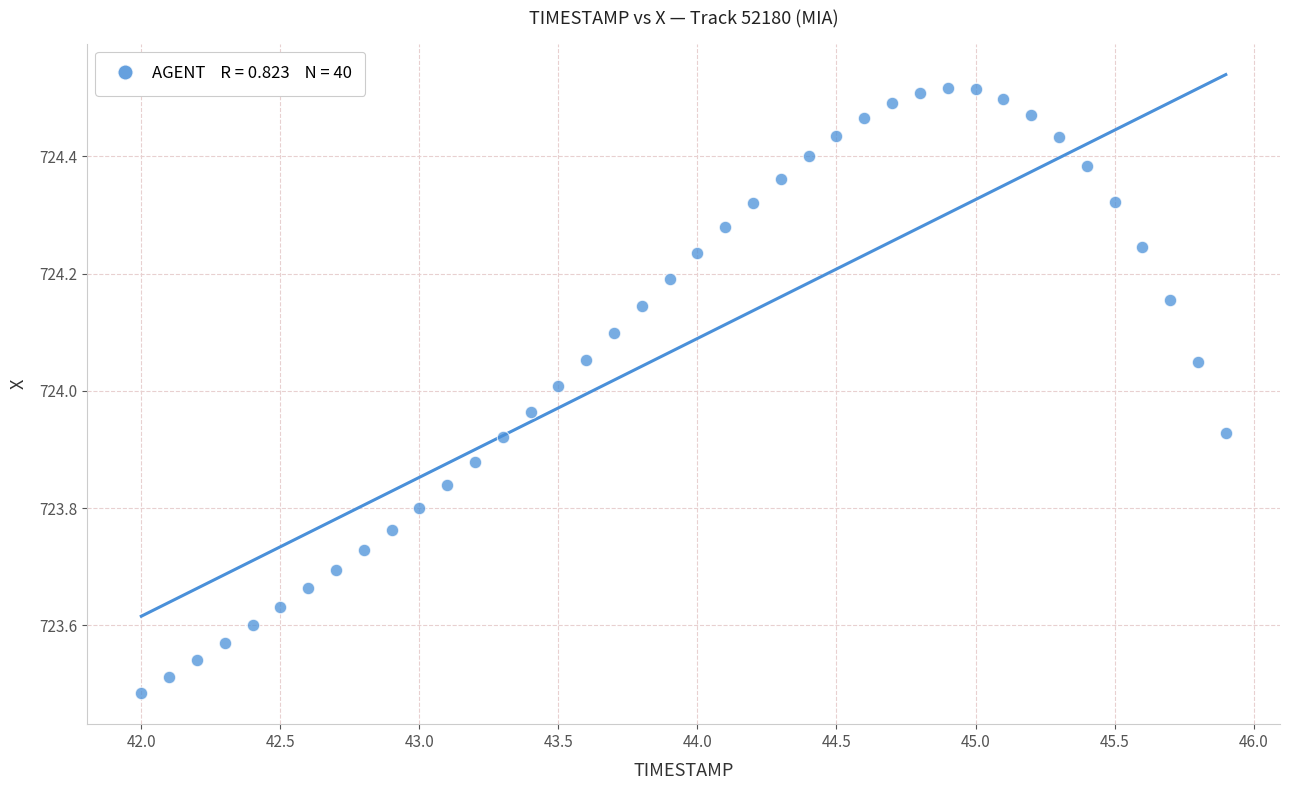

What is the range of Y values (max minus min)?

1.0